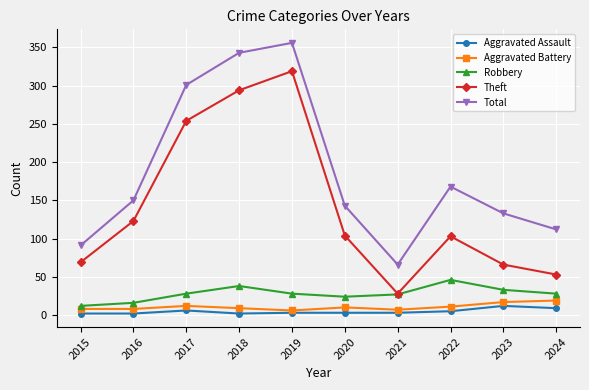

At 2018, list the series in order from smallest to largest.

Aggravated Assault, Aggravated Battery, Robbery, Theft, Total